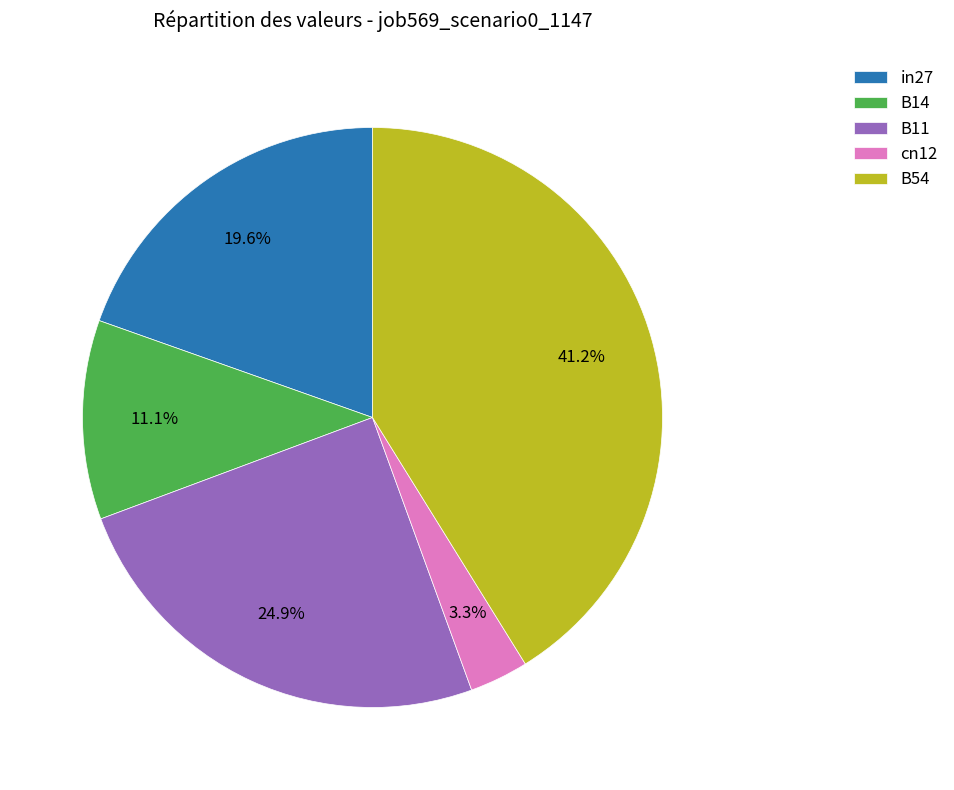

How many segments does this pie chart have?

5